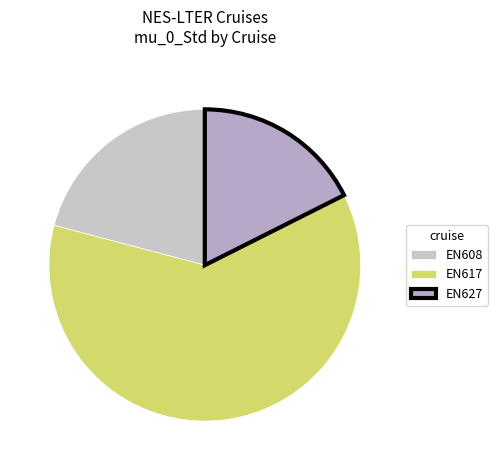

How much of the chart is everything except EN608?

79.1%